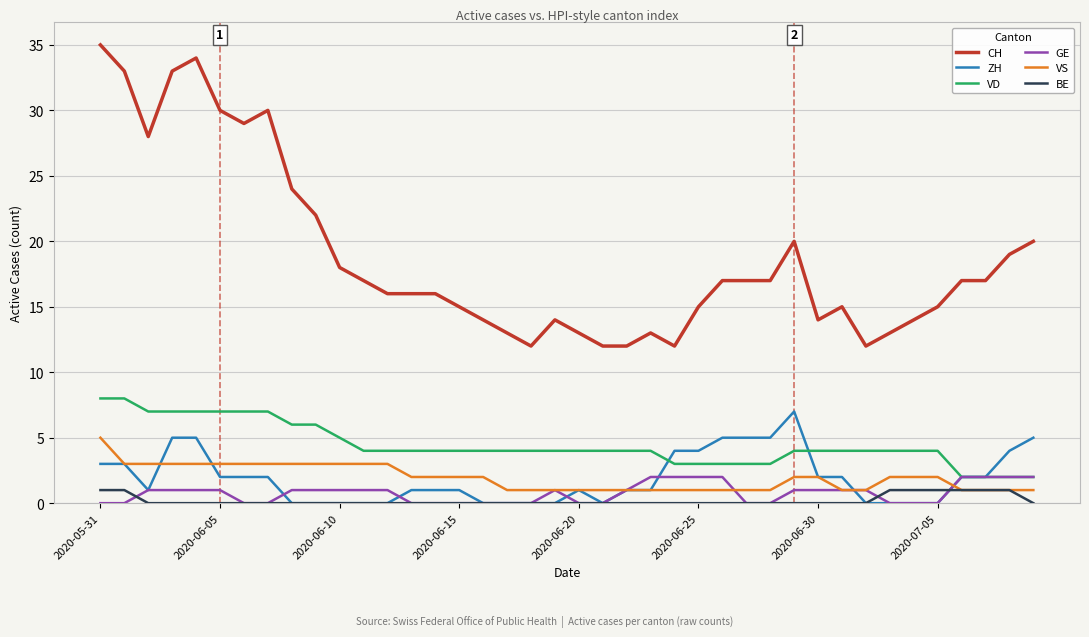

Which series has the largest total across all categories?

CH